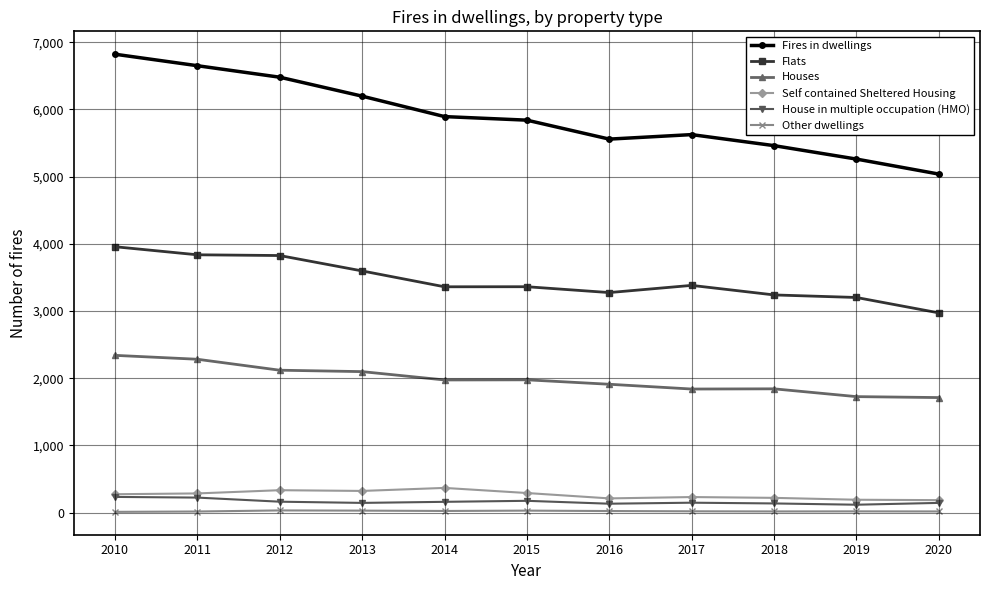

What is the highest value of the Houses series?

2341